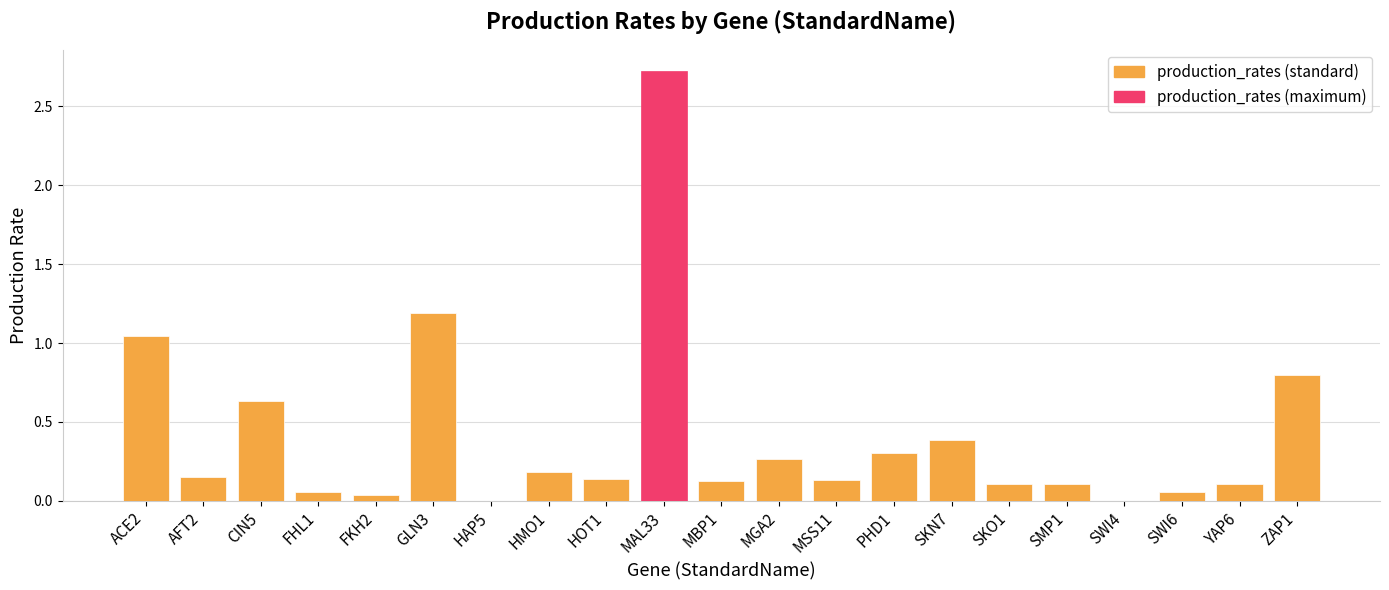

What is the sum of all values?

8.5